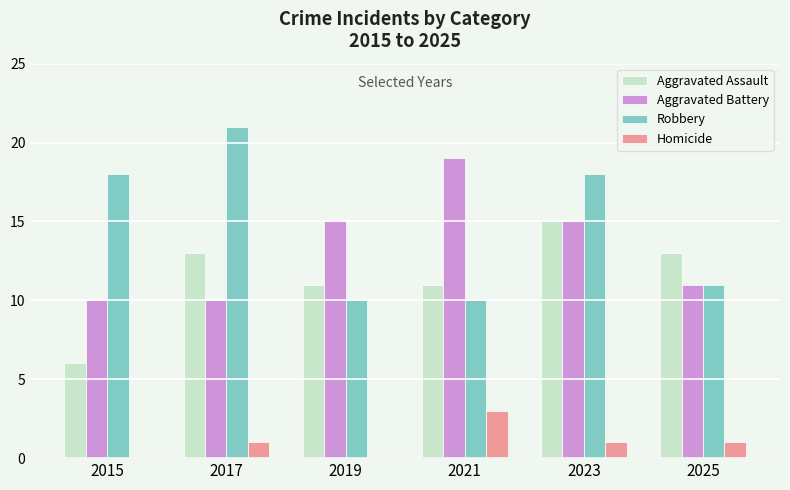

Are the bars grouped side by side (vs. stacked)?

Yes